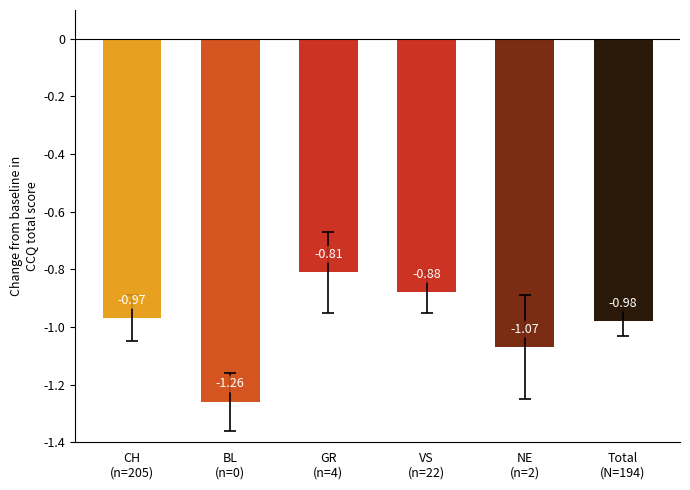

True or false: the data shows -0.3 at VS
(n=22).

False